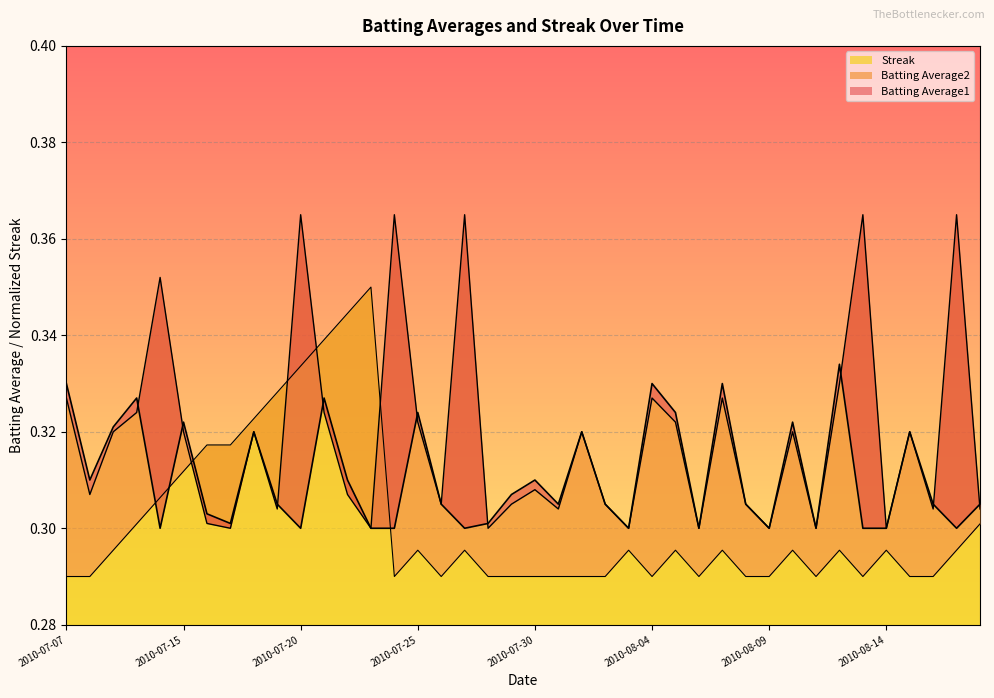

Is it true that Batting Average2 equals 0.4 at 2010-07-16?

False